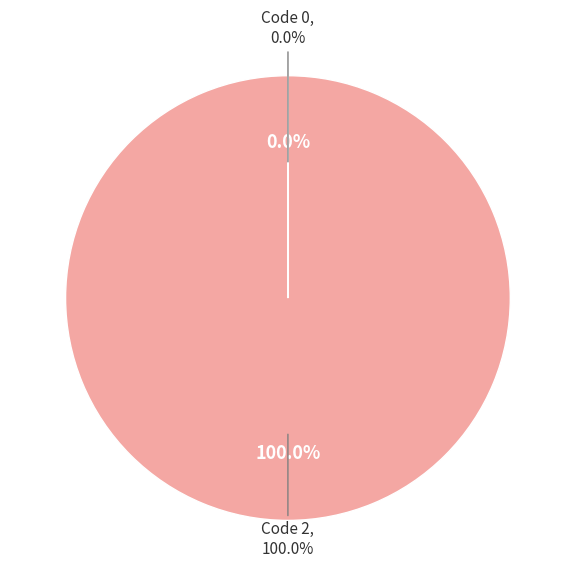

True or false: 0 accounts for 0% of the total.

True